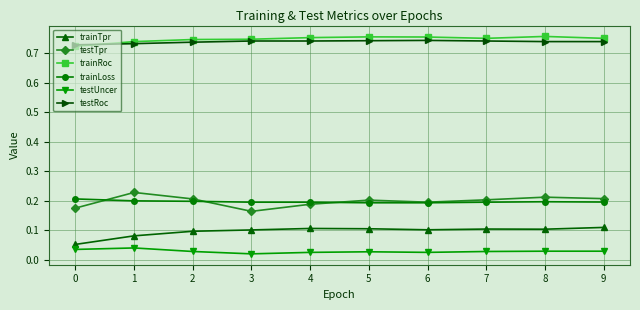

True or false: testUncer has more than 0 interior local peaks.

True